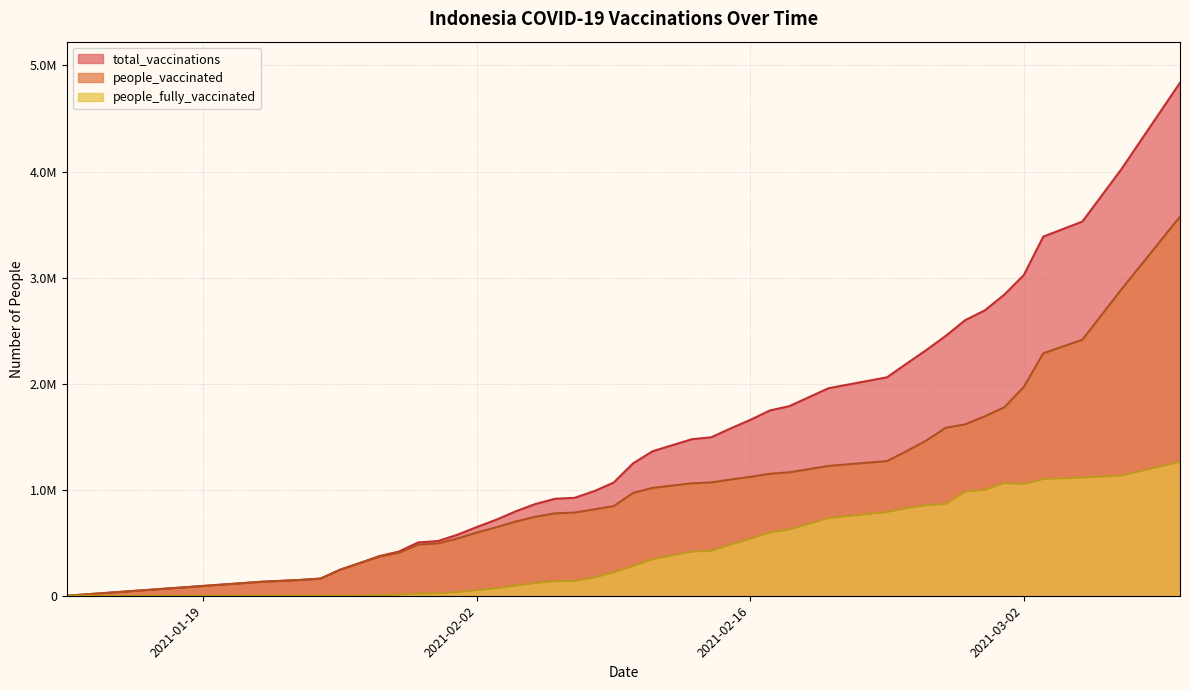

What is the difference between the maximum and second lowest values in the people_fully_vaccinated series?

1262878